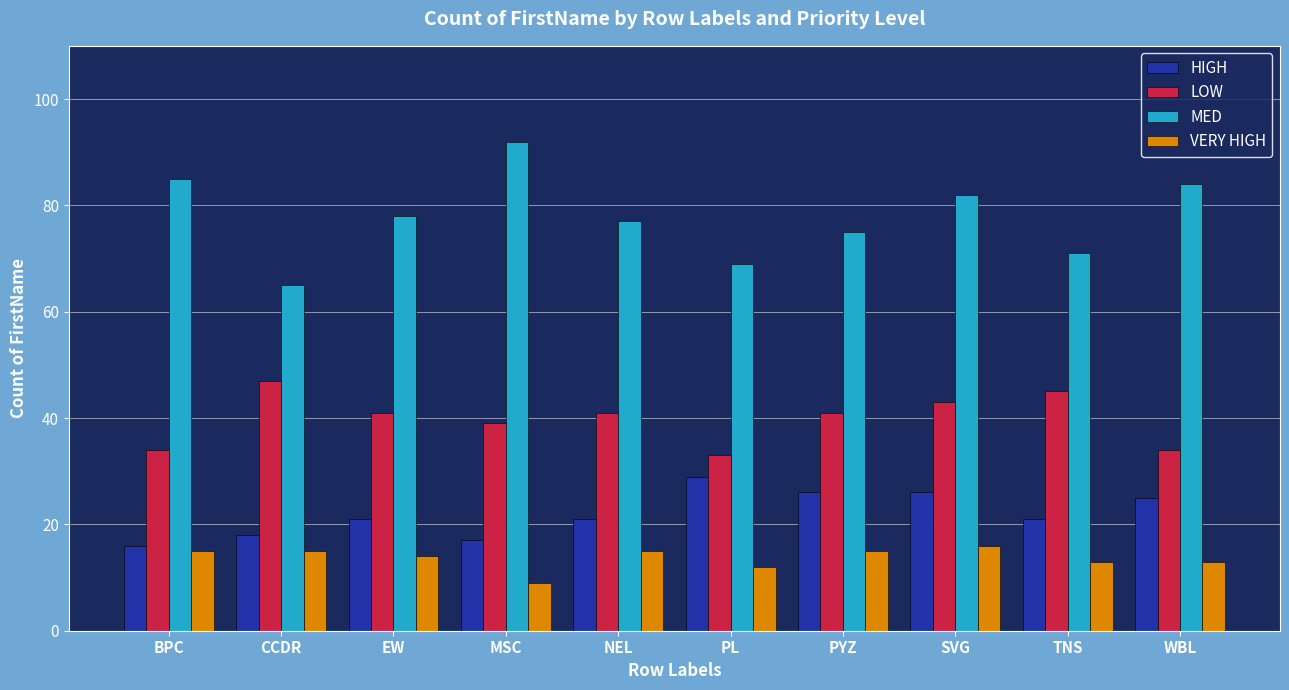

List the series in order of their peak value, lowest first.

VERY HIGH, HIGH, LOW, MED